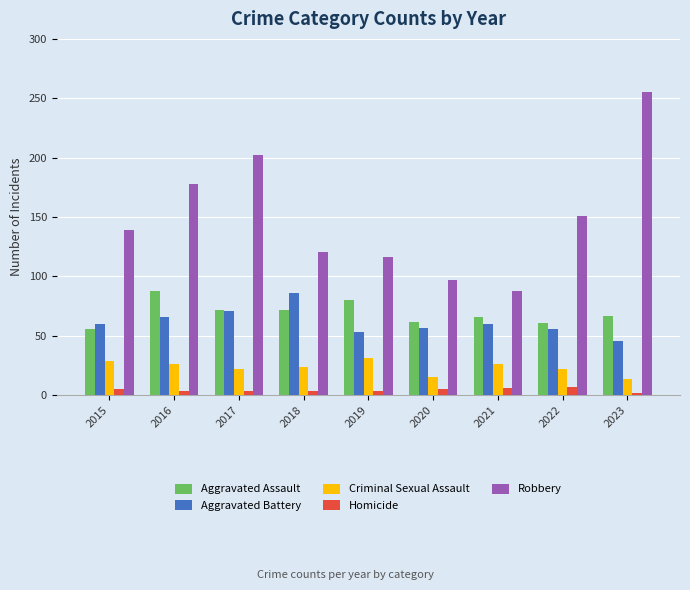

What is the value of the Aggravated Assault bar at the 1st from the left?

56